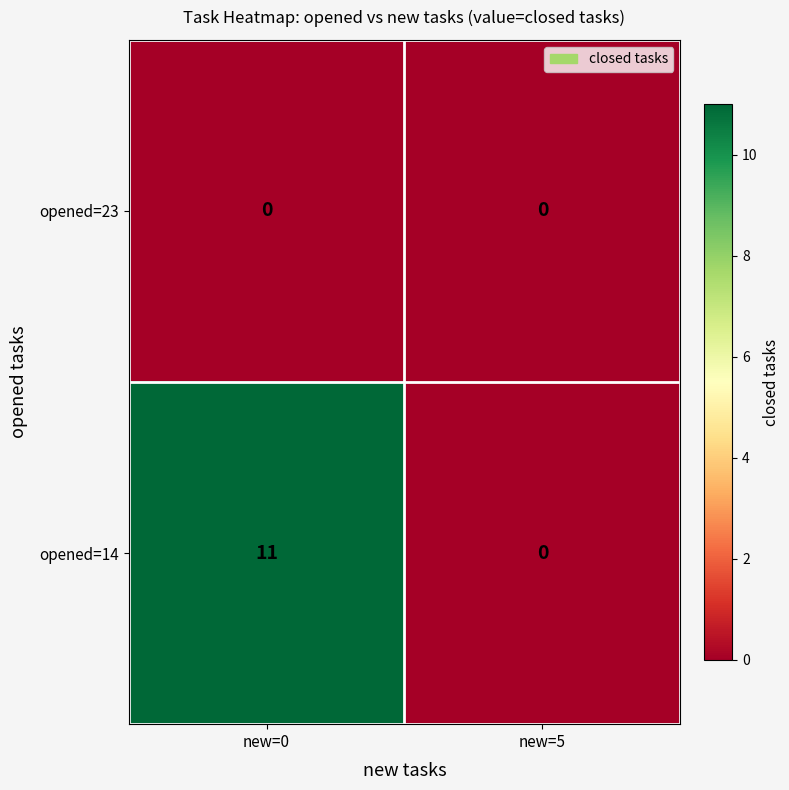

Count the number of data series in this chart.

2